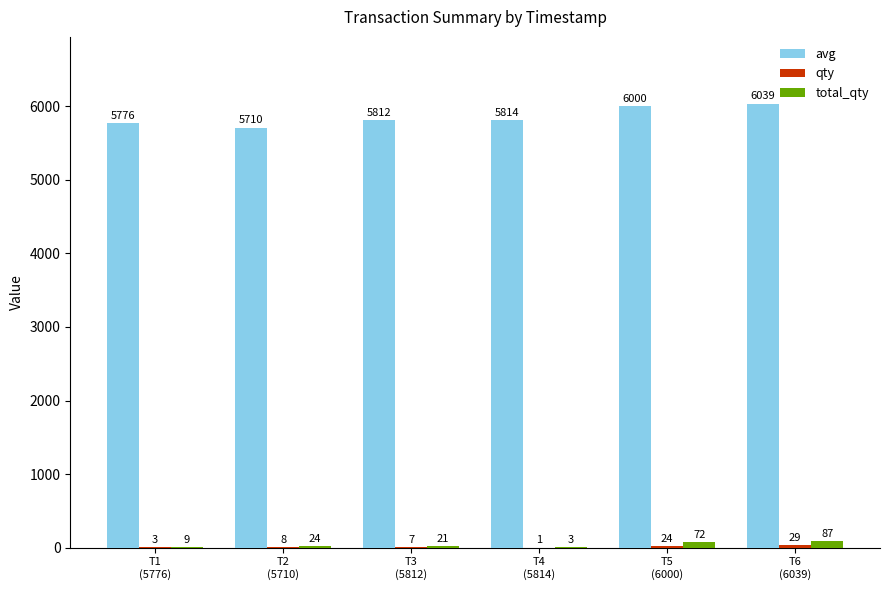

Which series has the largest total across all categories?

avg